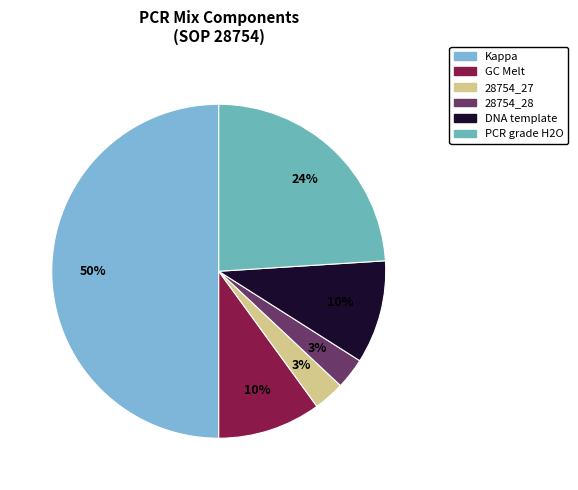

Which slice is the largest?

Kappa